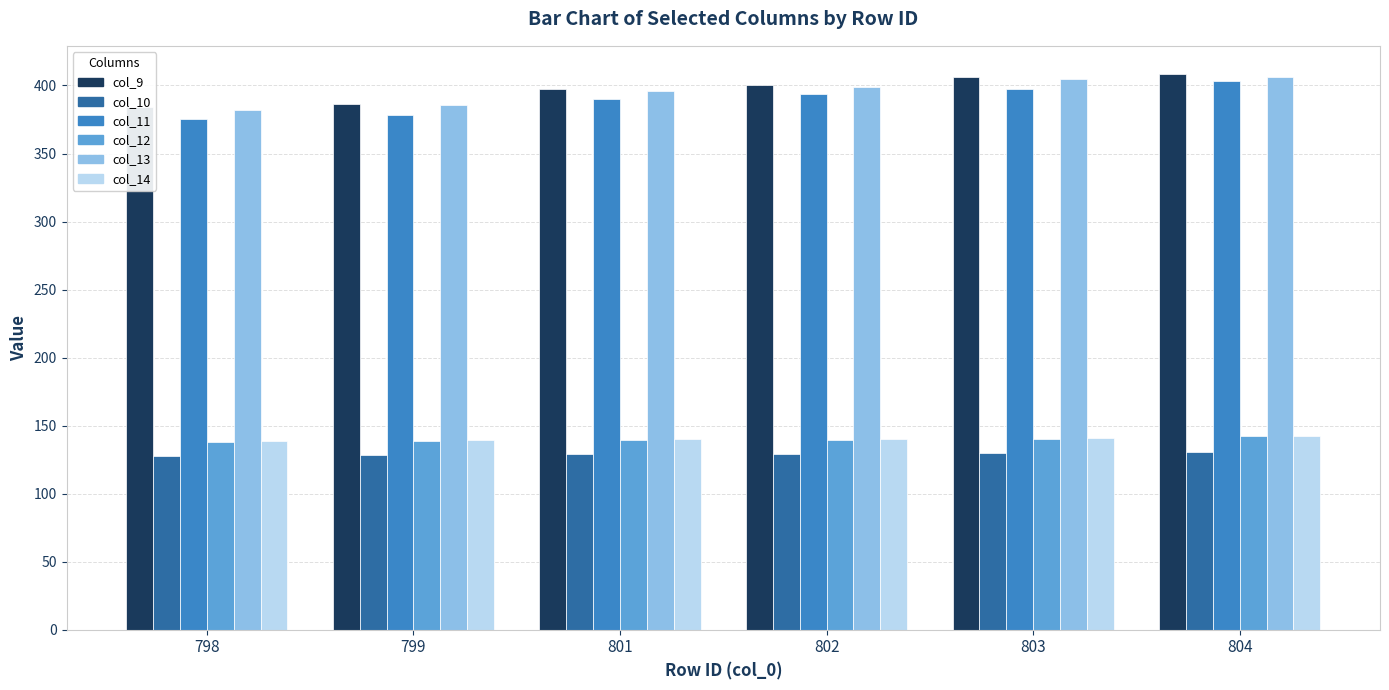

How many bars are there in each group?

6